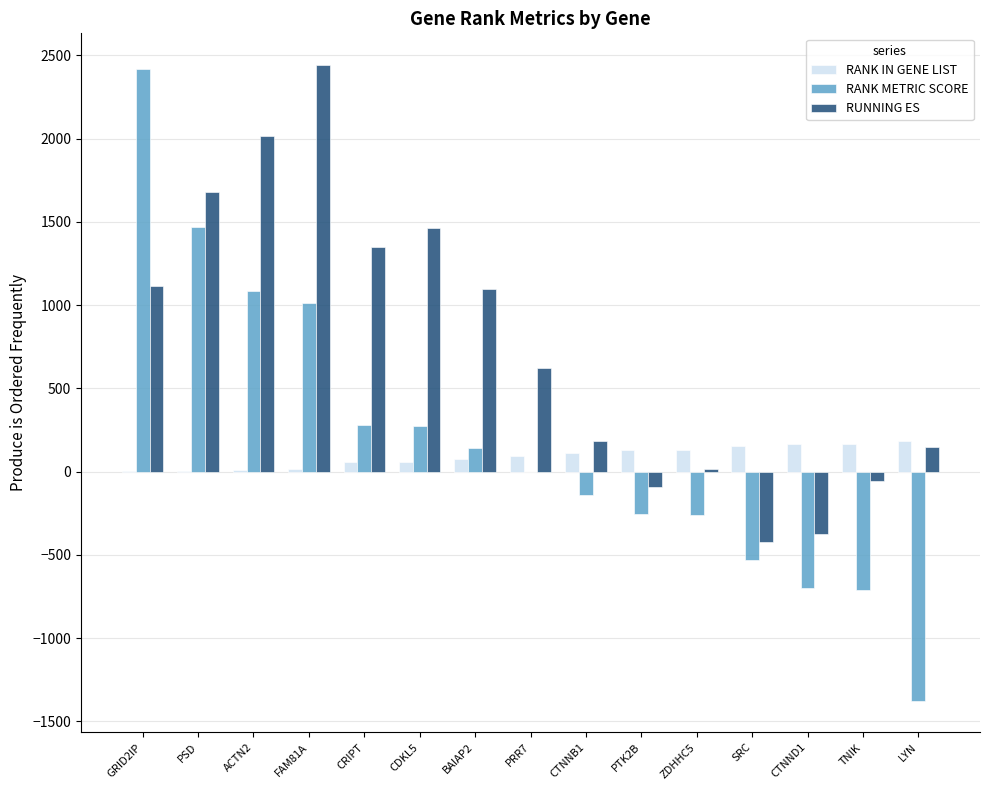

At which label is RUNNING ES closest to 1008?

BAIAP2